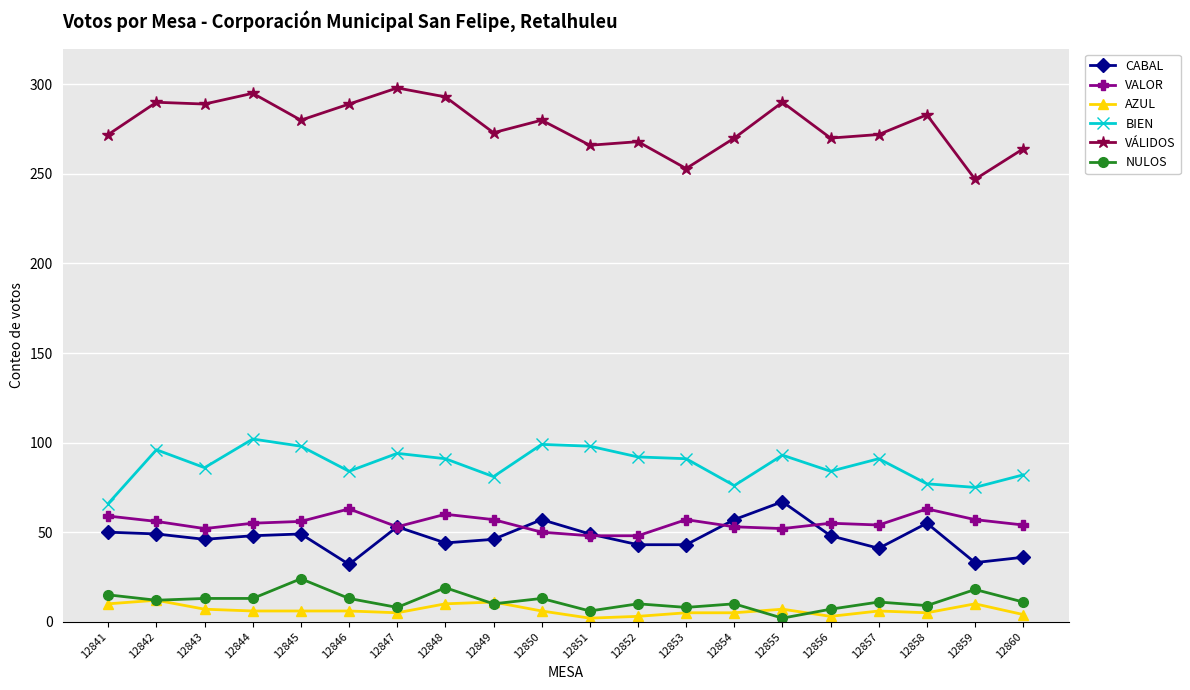

True or false: VÁLIDOS and NULOS intersect in this chart.

False